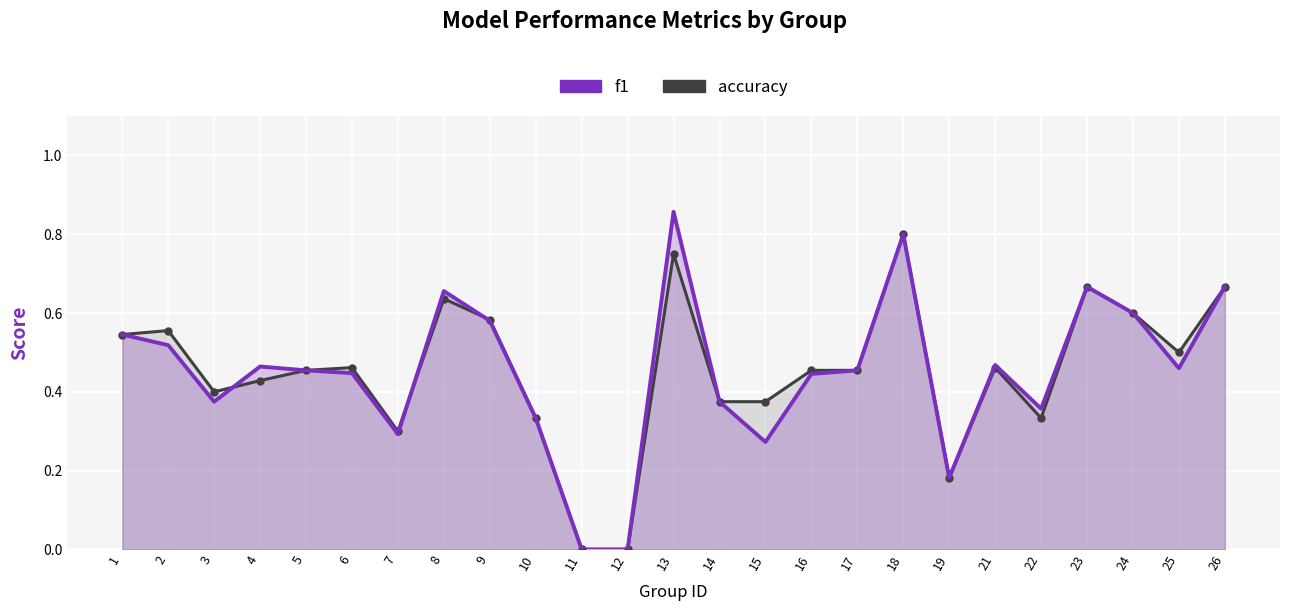

True or false: accuracy has more than 0 points higher than both neighbors.

True